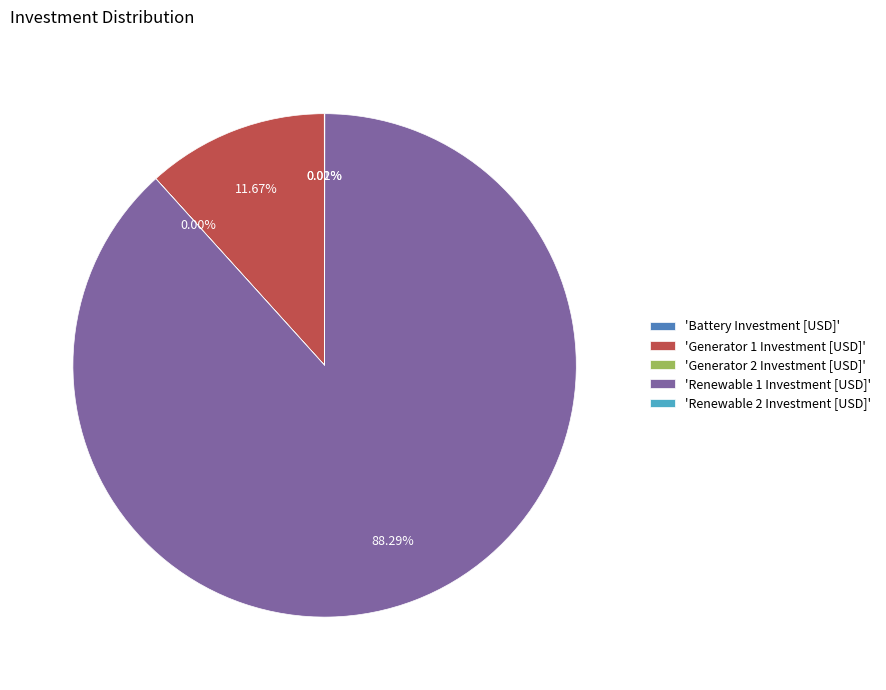

Is there any slice that represents more than half of the pie?

Yes